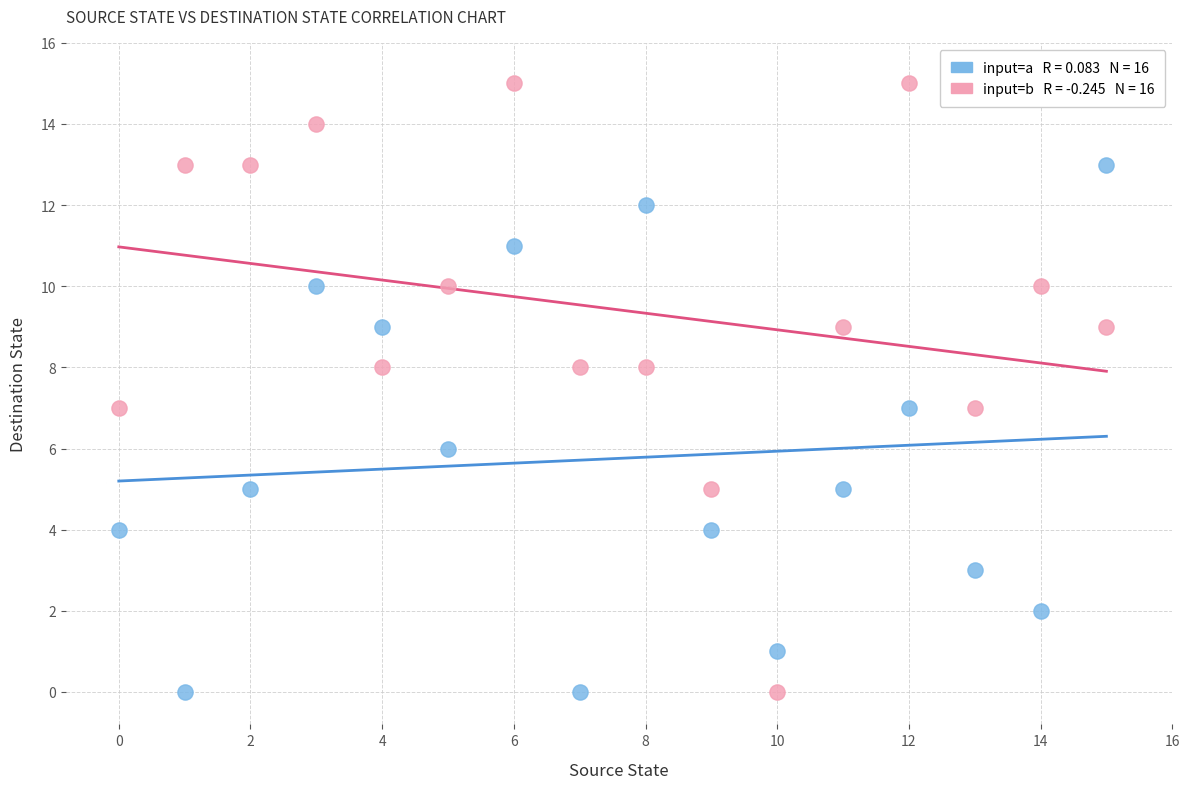

Across all data points, what is the range of Y values (max minus min)?

15